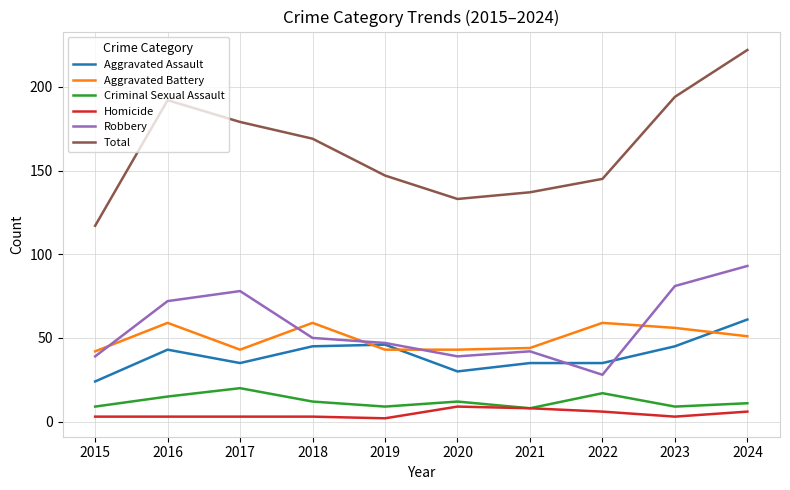

At which category is the sum across all series the highest?

2024